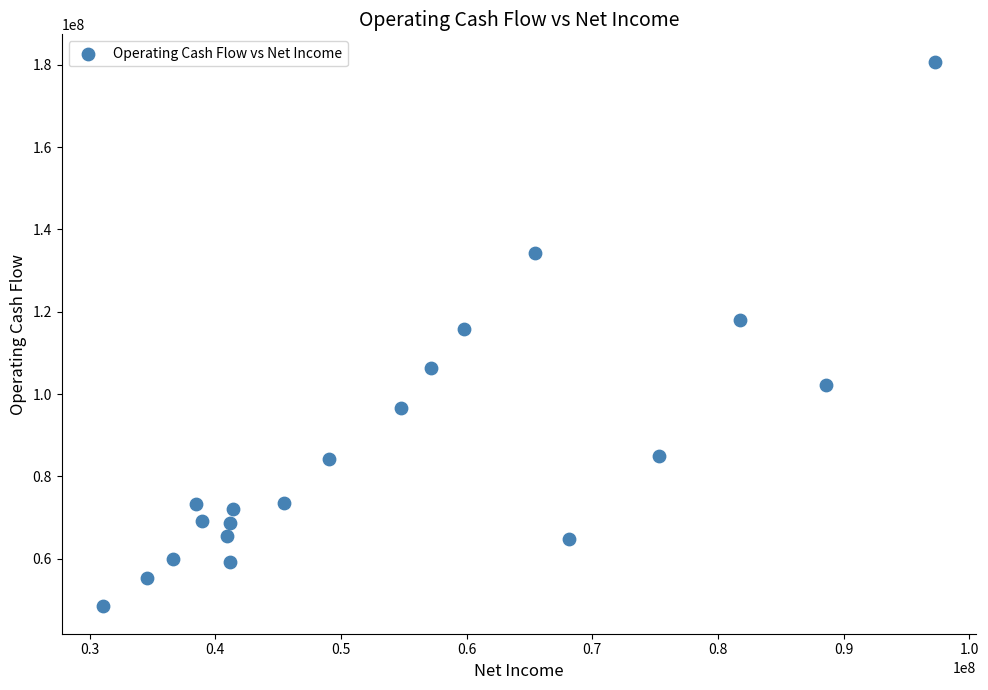

What is the range of X values (max minus min)?

66151000